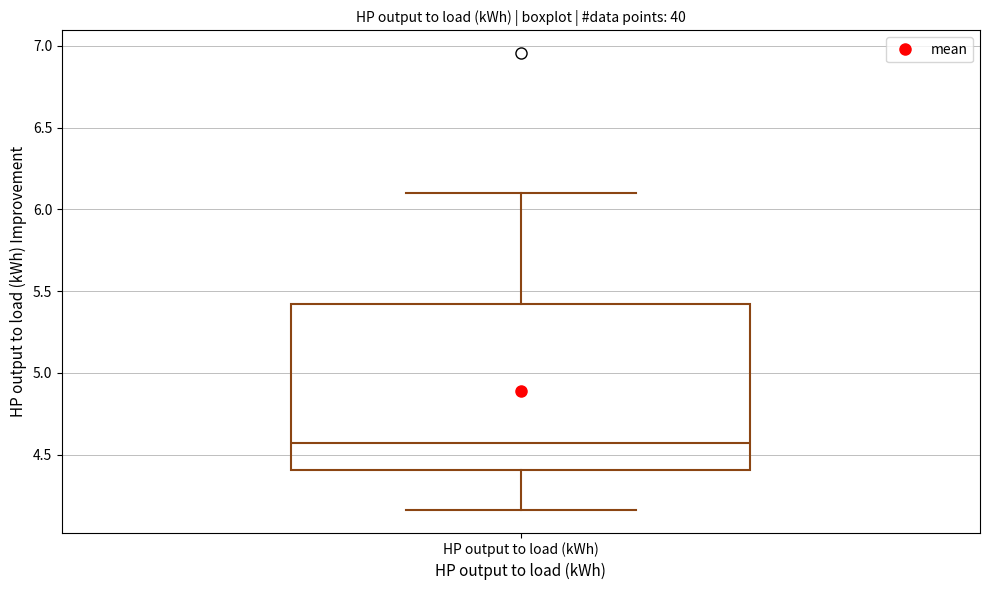

Where does the median line of the box for HP output to load (kWh) sit on the y-axis? The values are not printed on the chart, so give them approximately, as read against the axis.

4.55